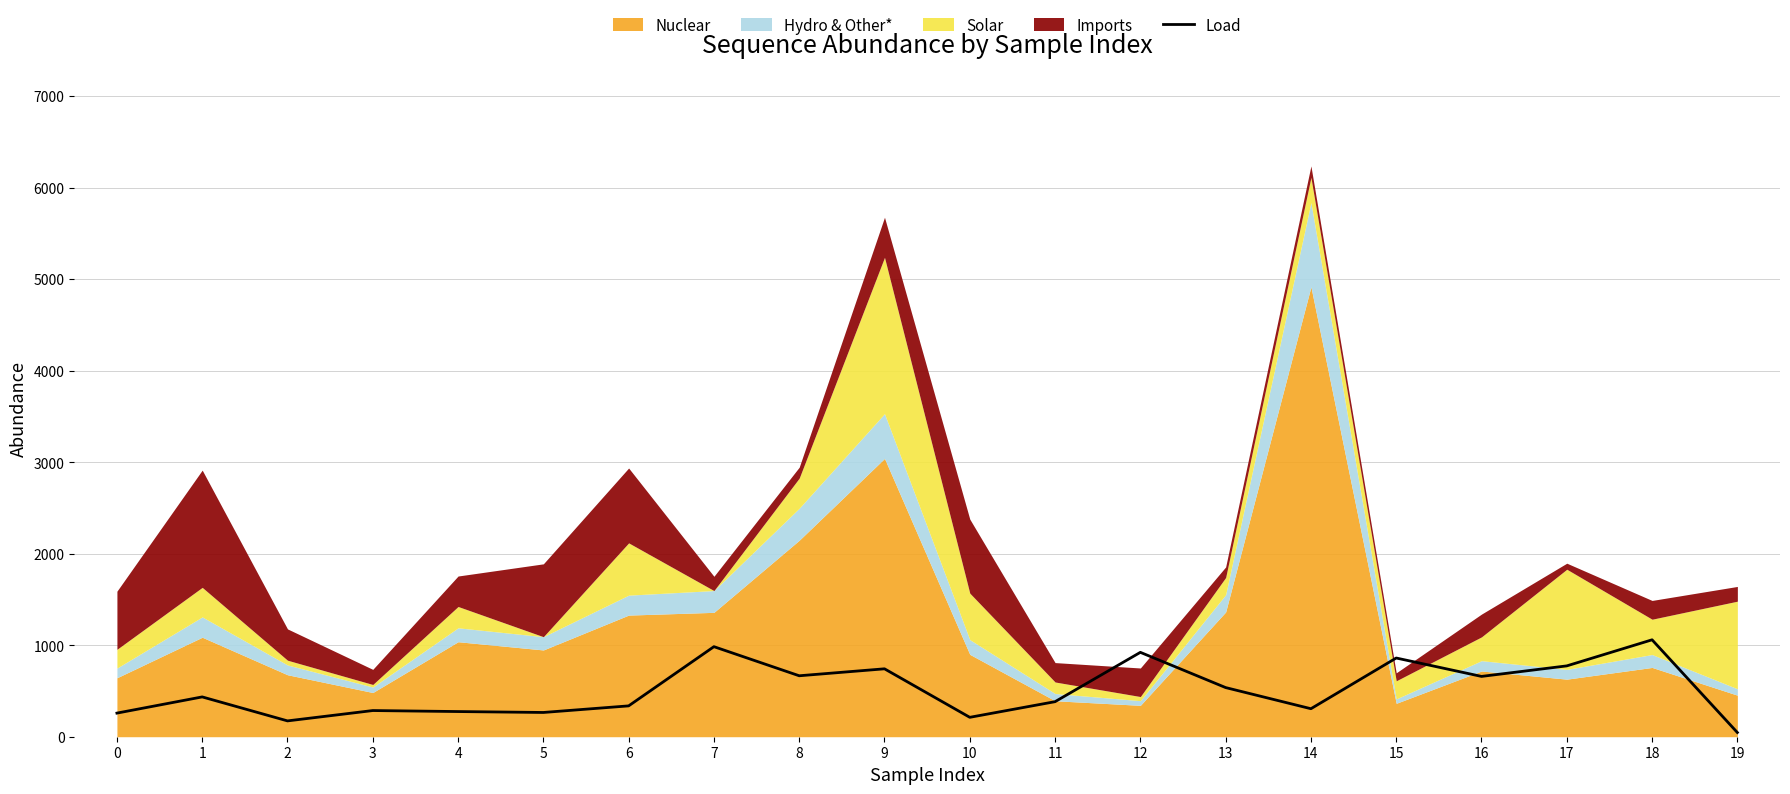

Approximately how many times larger is the value at 14 compared to 15?

0.4